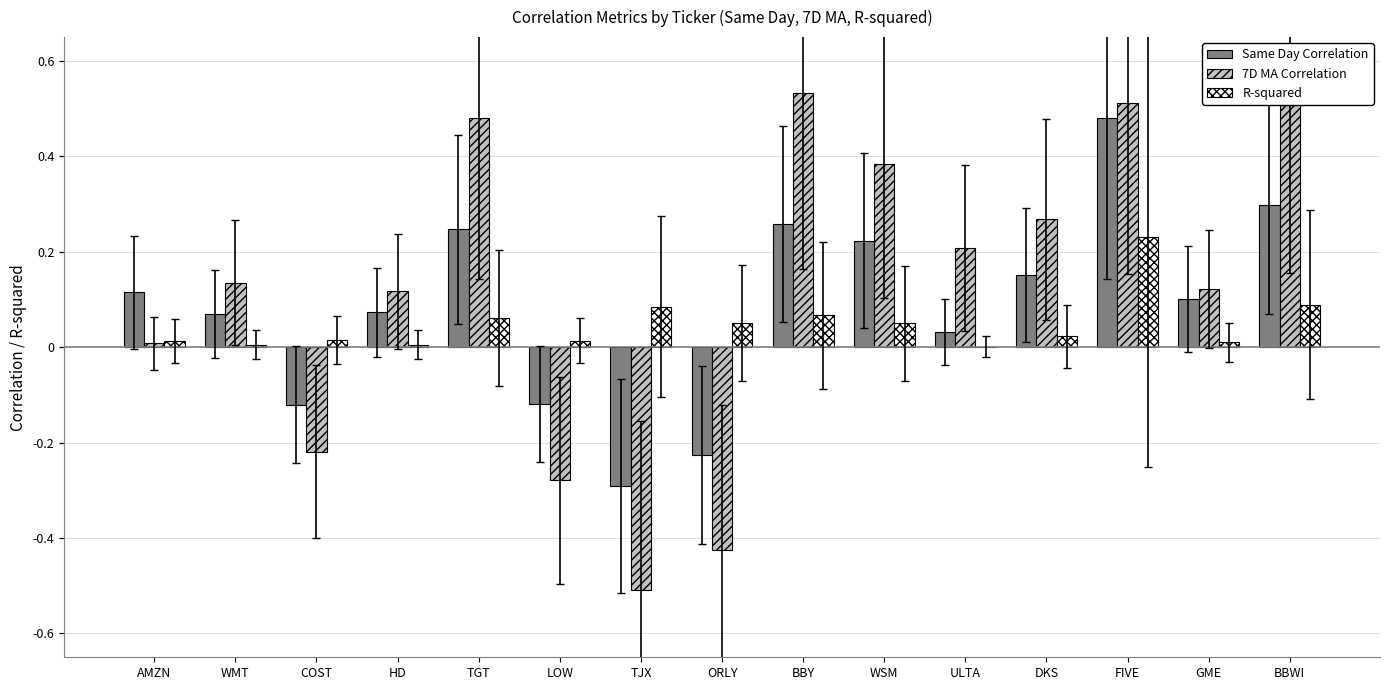

What is the sum of all R-squared values?

0.7